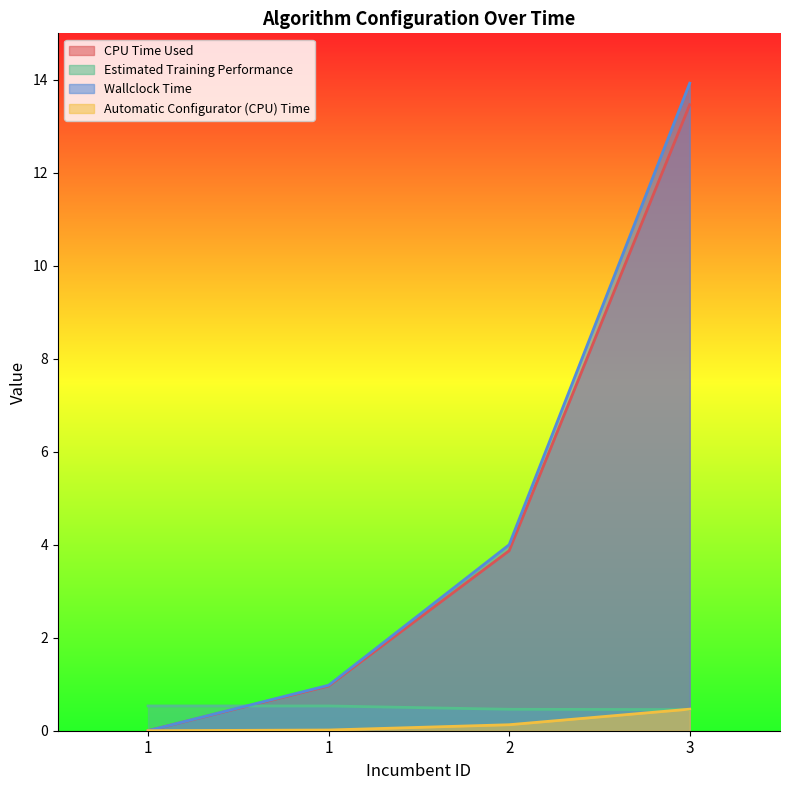

What is the difference between the second highest and second lowest values in the Wallclock Time series?

3.0